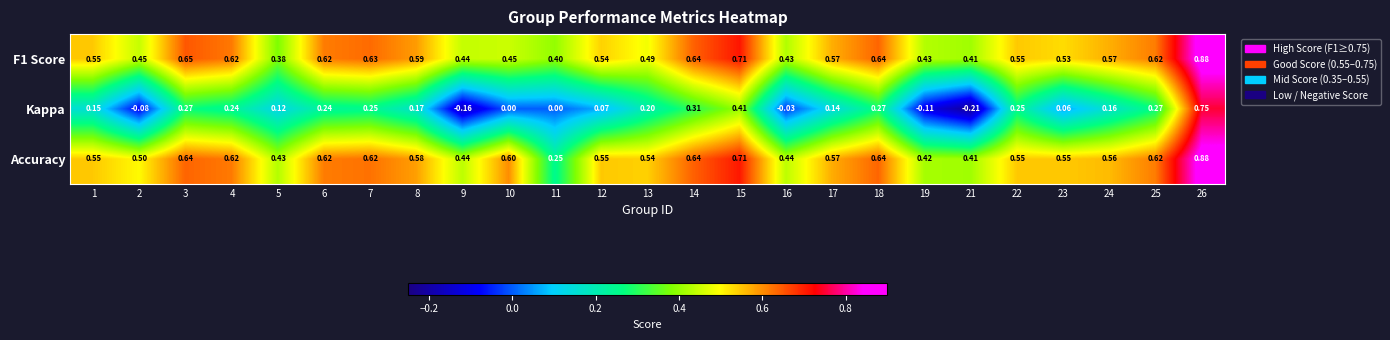

Which series has the largest total across all categories?

Accuracy